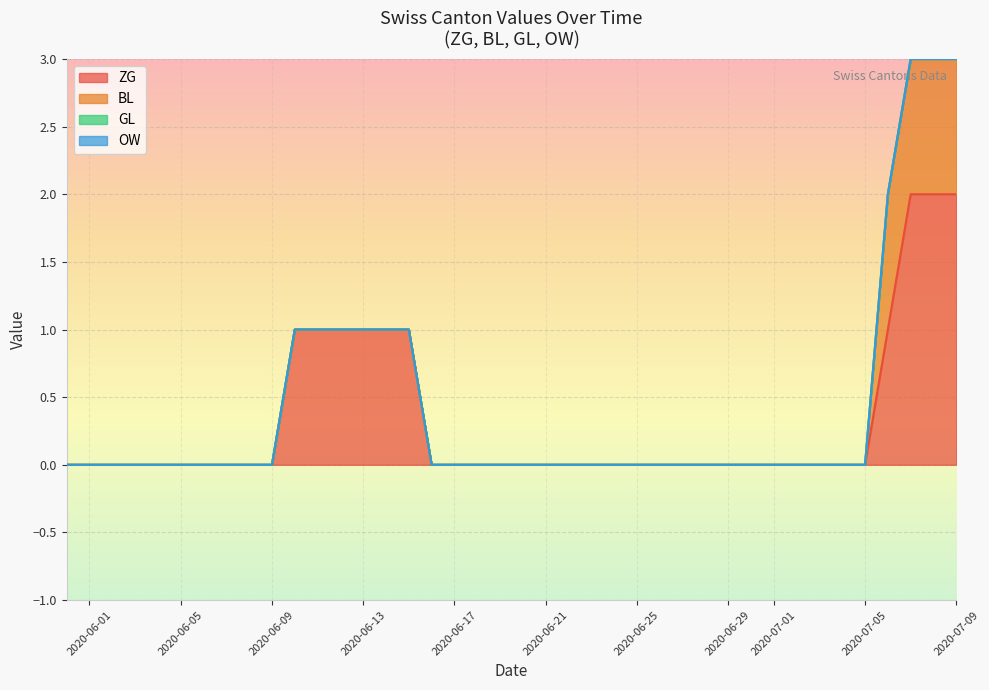

Which has a higher value, 2020-07-03 or 2020-06-13?

2020-06-13